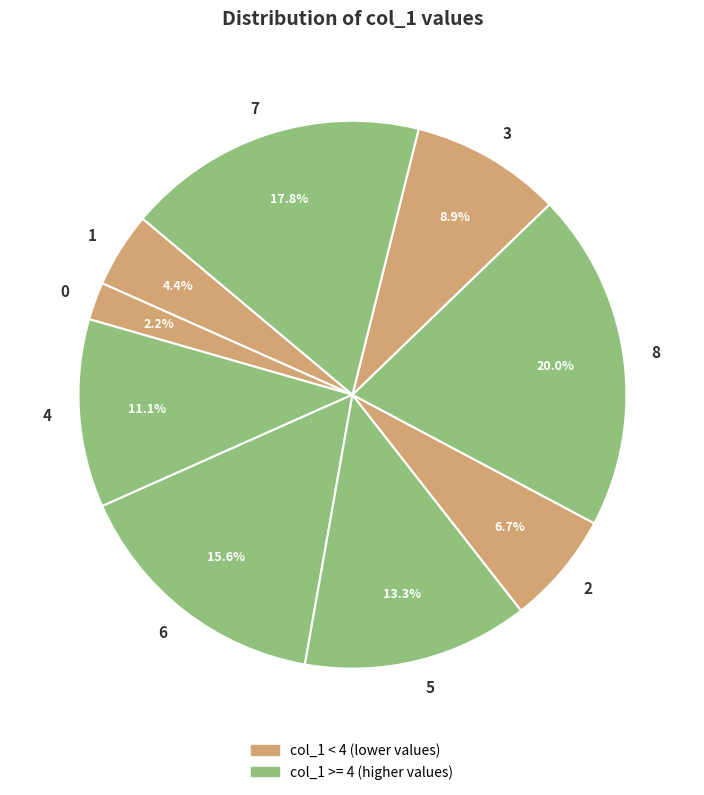

Which slice is the largest?

8